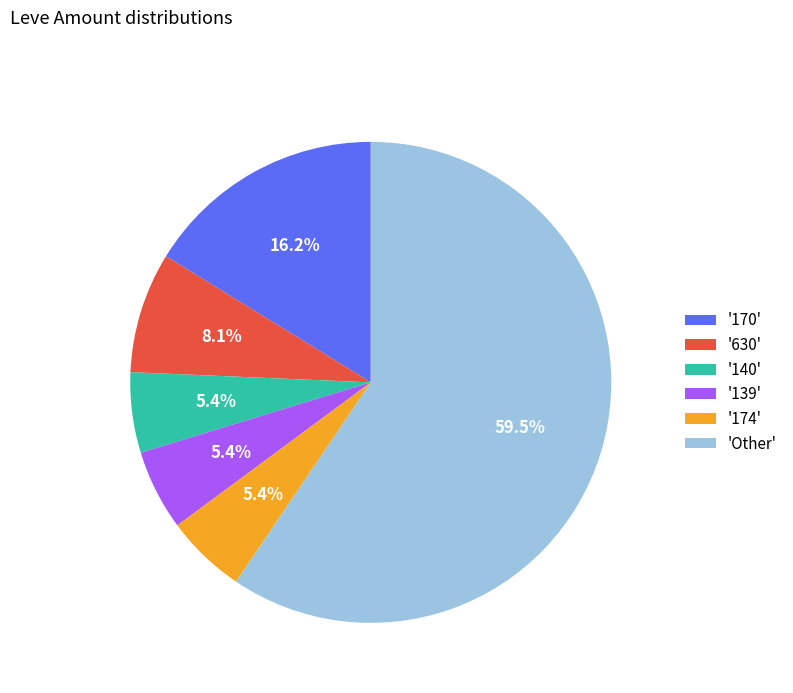

To the nearest percent, what is the difference between the largest and smallest slice percentages?

54%